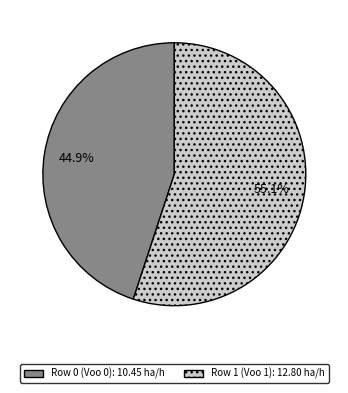

Count the number of slices in the pie.

2